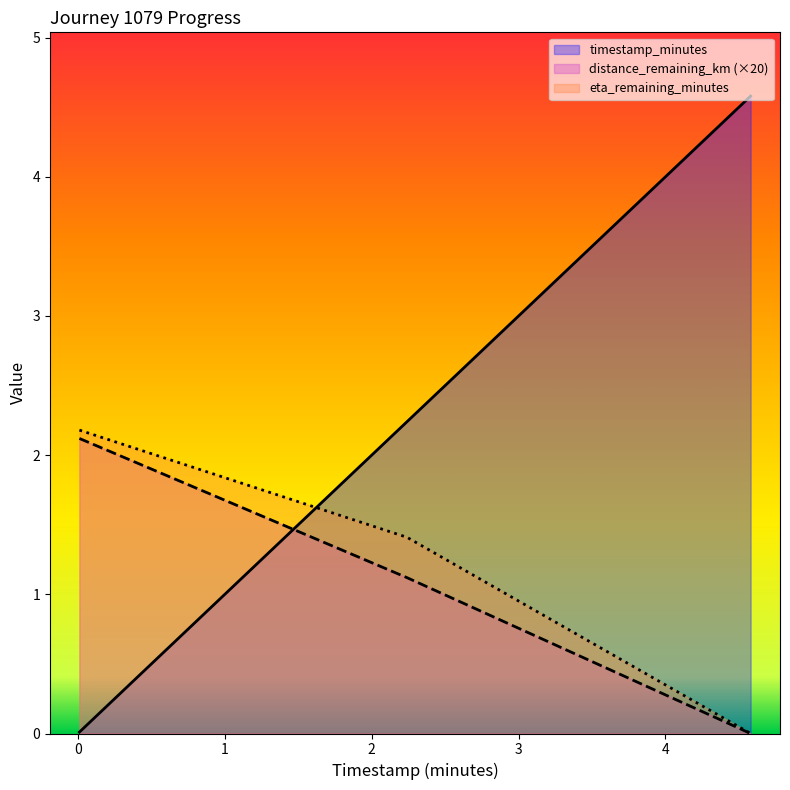

List the series in order of their peak value, highest first.

timestamp_minutes, eta_remaining_minutes, distance_remaining_km (×20)